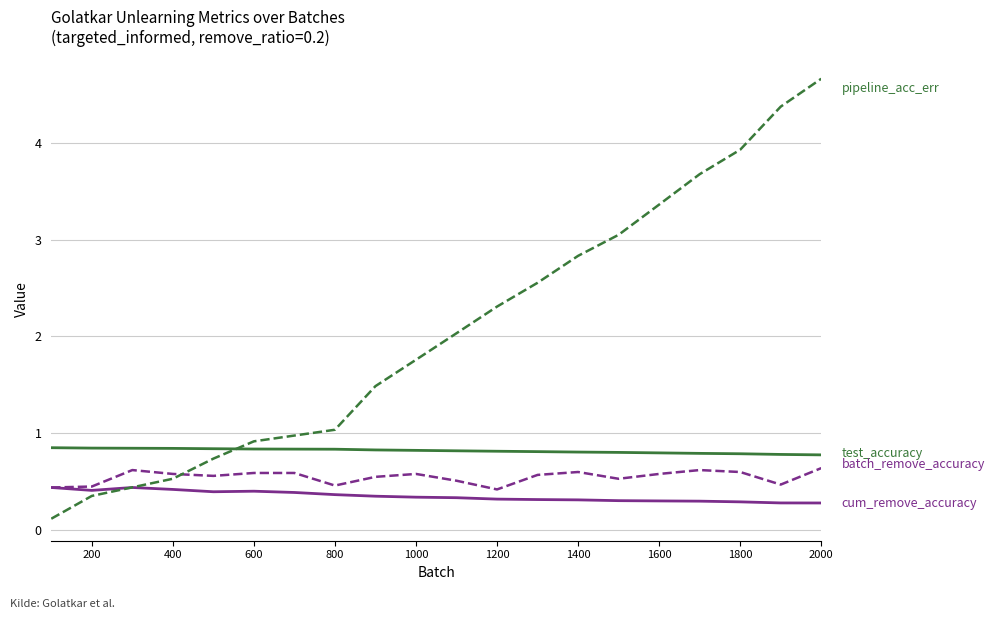

What is the greatest value displayed?

4.7